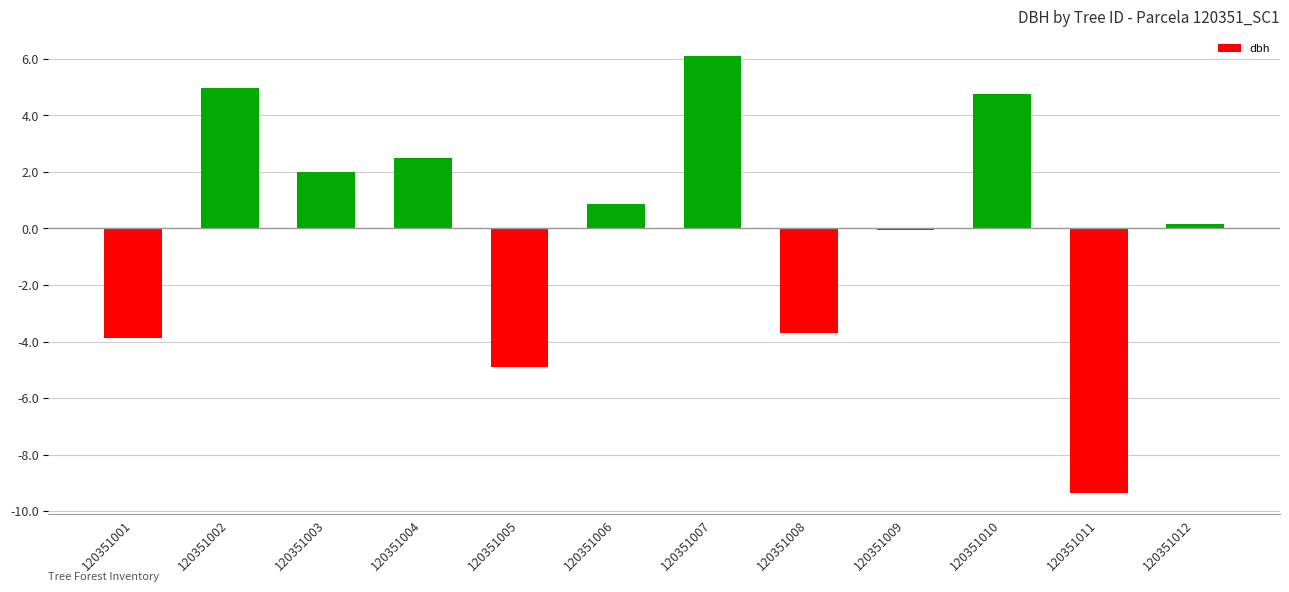

At which category does the chart reach its peak across all series?

120351007